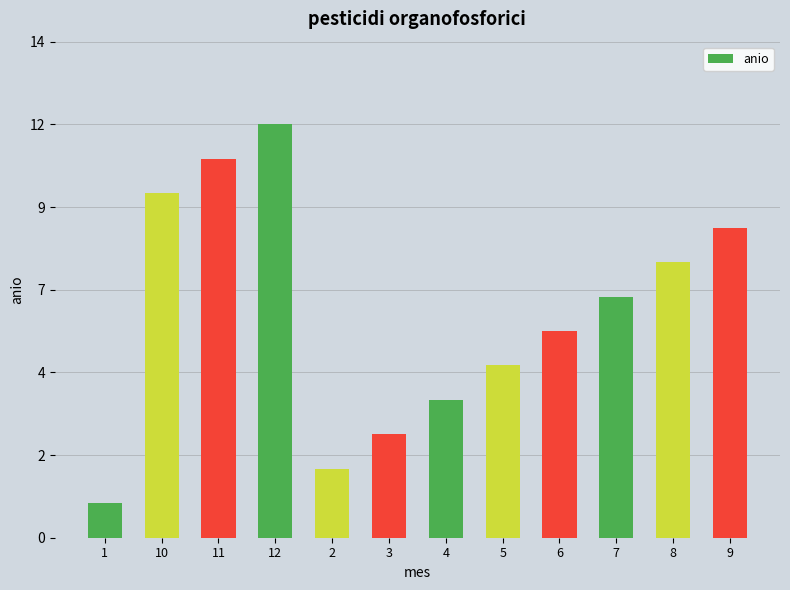

What is the sum of the values at 2 and 9?

11